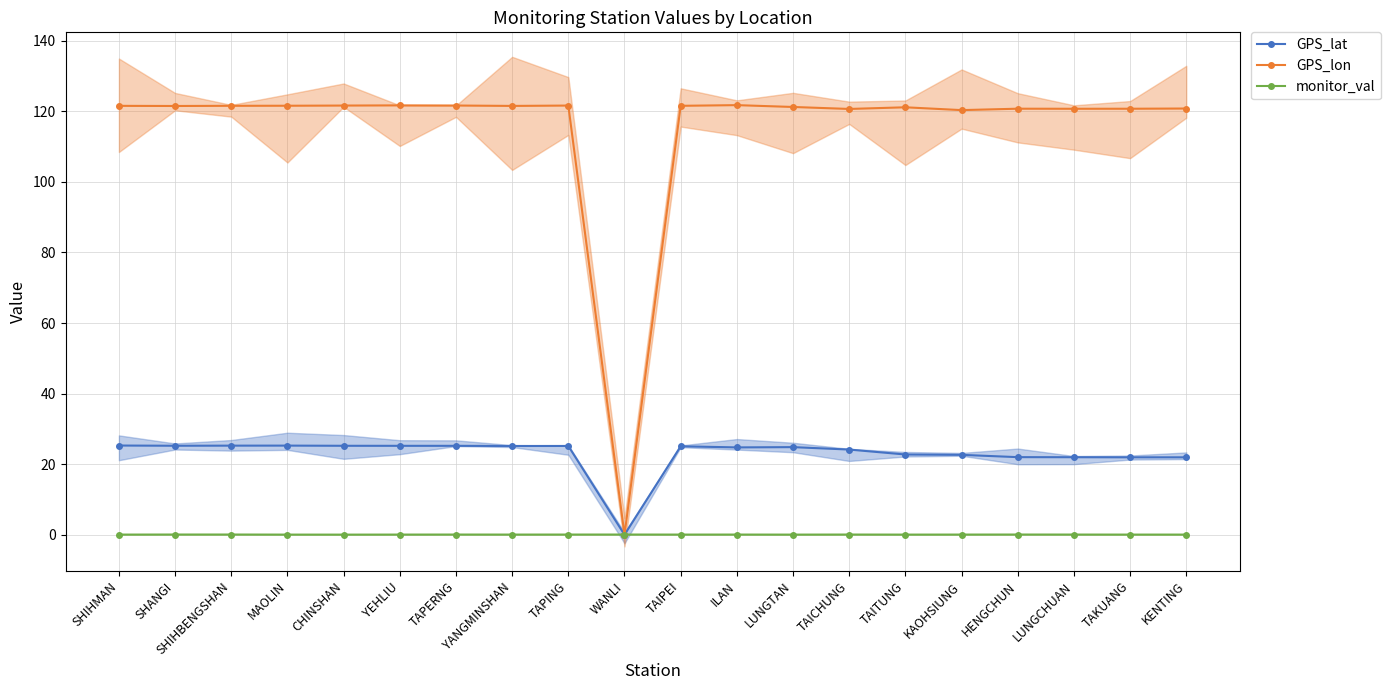

Rank the categories by GPS_lon value from highest to lowest.

ILAN, YEHLIU, TAPERNG, CHINSHAN, TAPING, MAOLIN, SHIHBENGSHAN, TAIPEI, SHIHMAN, YANGMINSHAN, SHANGI, LUNGTAN, TAITUNG, KENTING, HENGCHUN, TAKUANG, LUNGCHUAN, TAICHUNG, KAOHSIUNG, WANLI